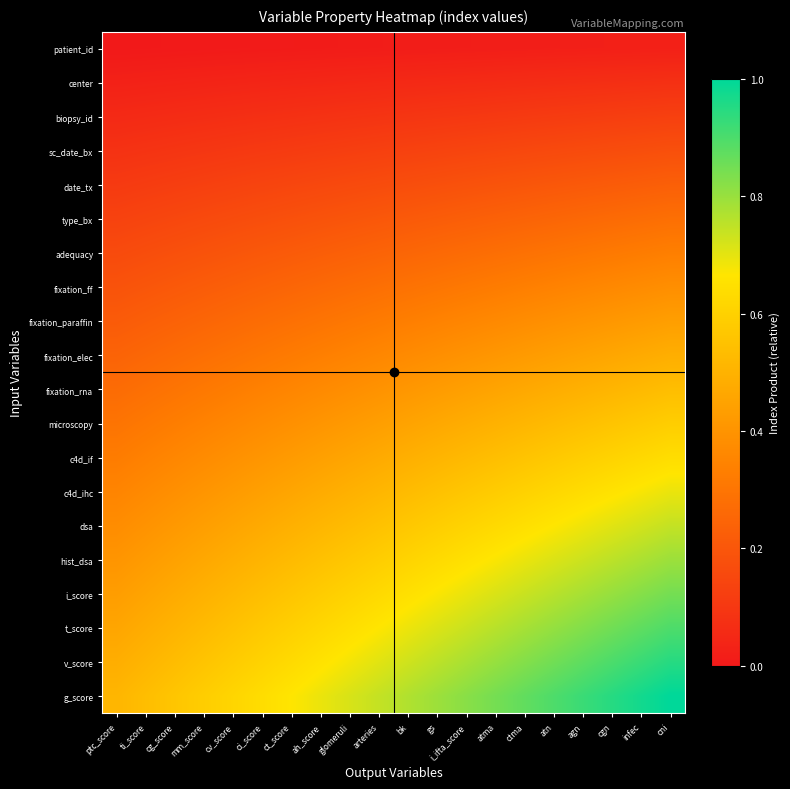

How many data points does each series have?

20